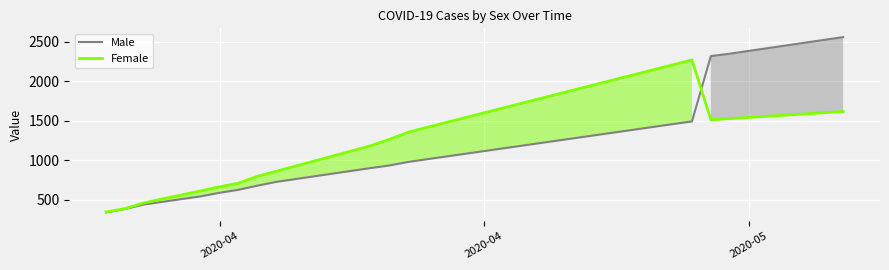

Reading left to right, transcribe all the data shown in this chart.

Male: 342	384	441	544	589	627	679	727	902	935	980	1492	2318	2348	2383	2418	2453	2488	2523	2558
Female: 347	389	462	613	665	711	797	861	1184	1265	1357	2269	1512	1527	1542	1557	1572	1587	1602	1617